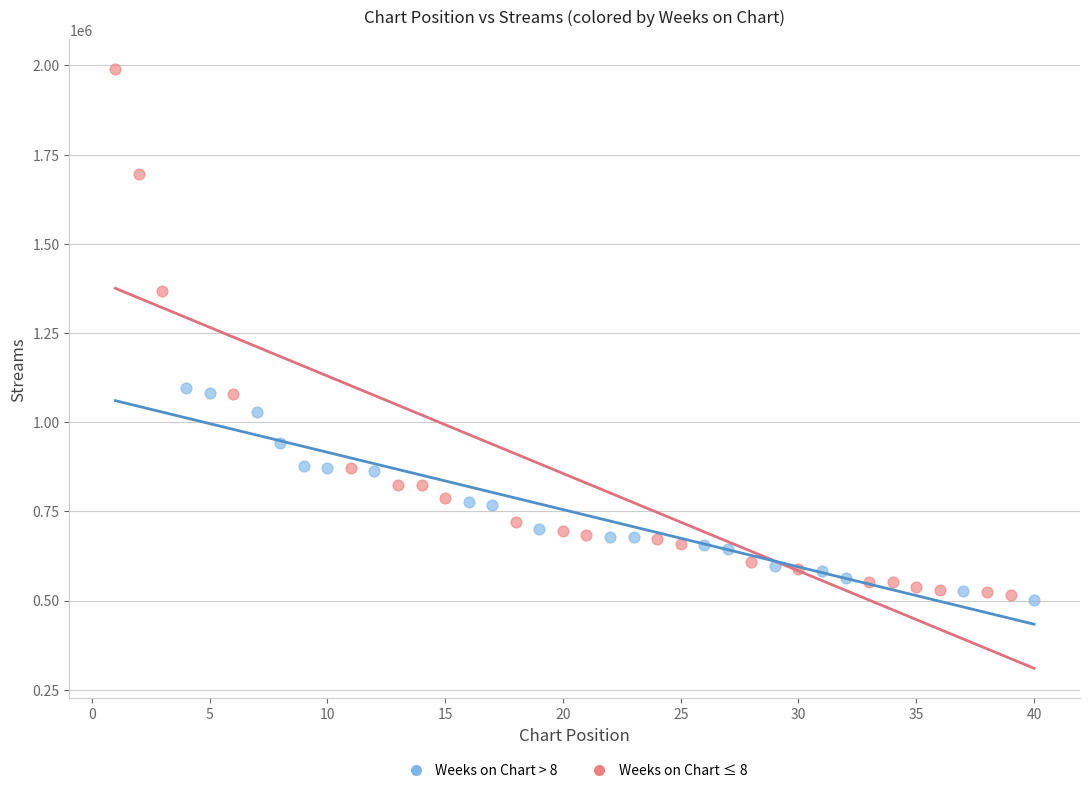

Which series has the widest spread of Y values?

Weeks on Chart ≤ 8